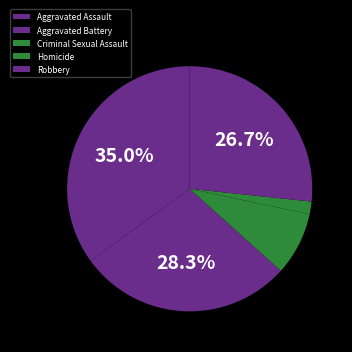

What percentage is NOT represented by Aggravated Assault?

65.0%